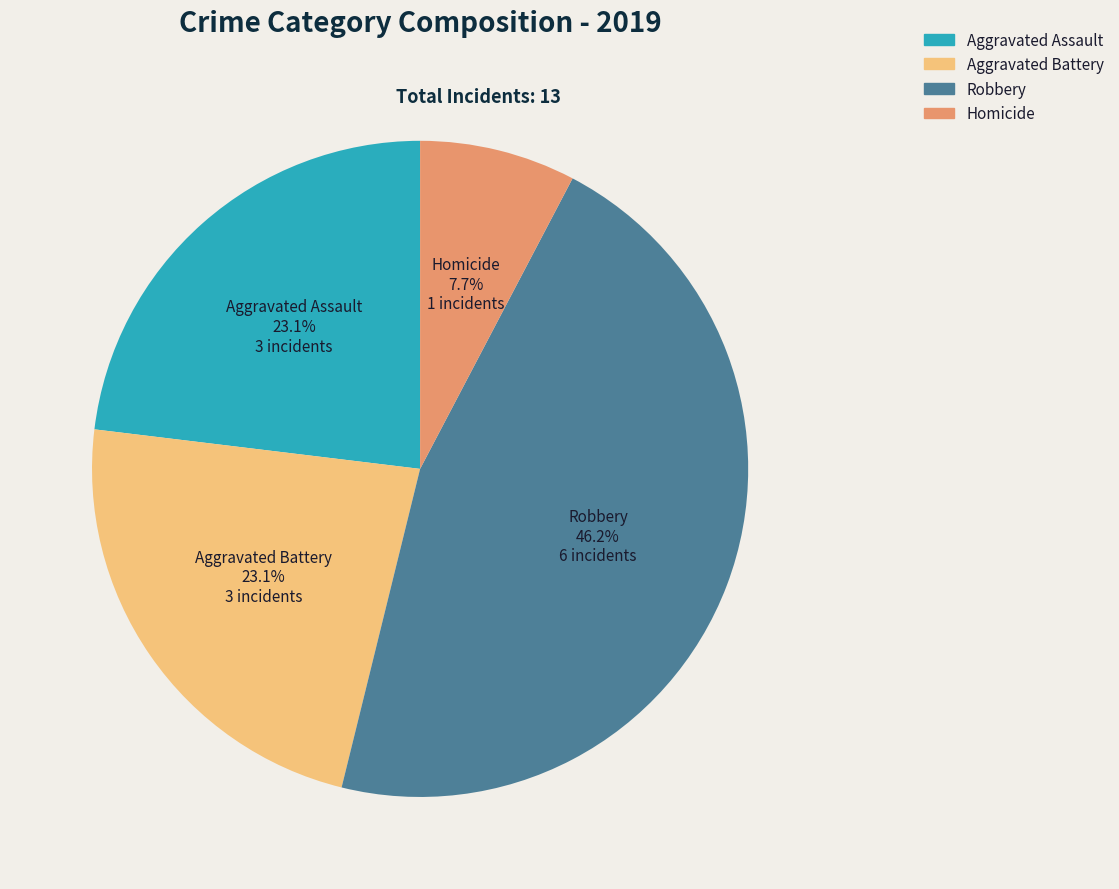

How many slices are in this pie chart?

4